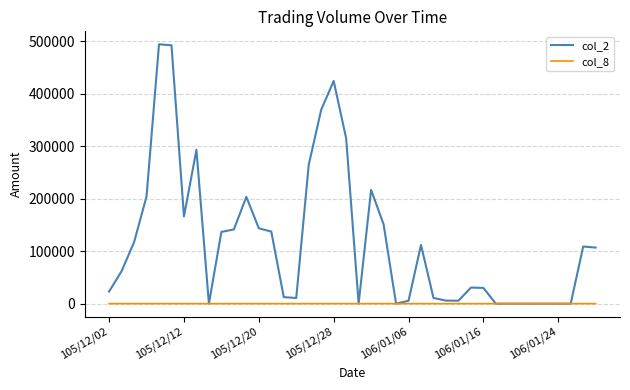

Which series has the largest total across all categories?

col_2